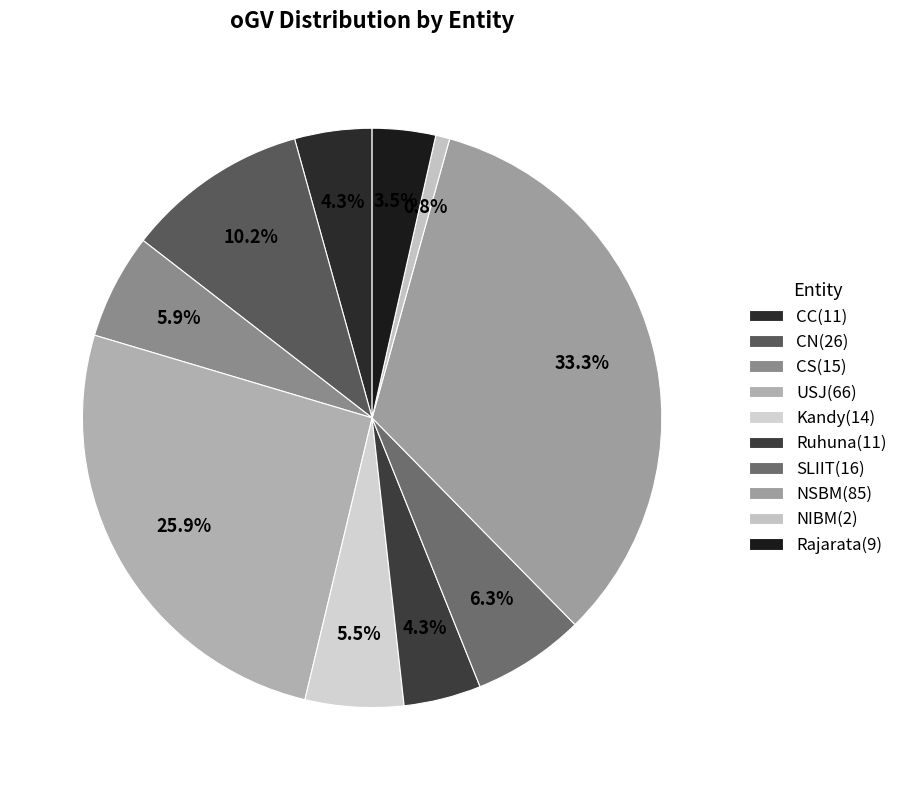

What percentage do CN and CS together represent?

16.1%